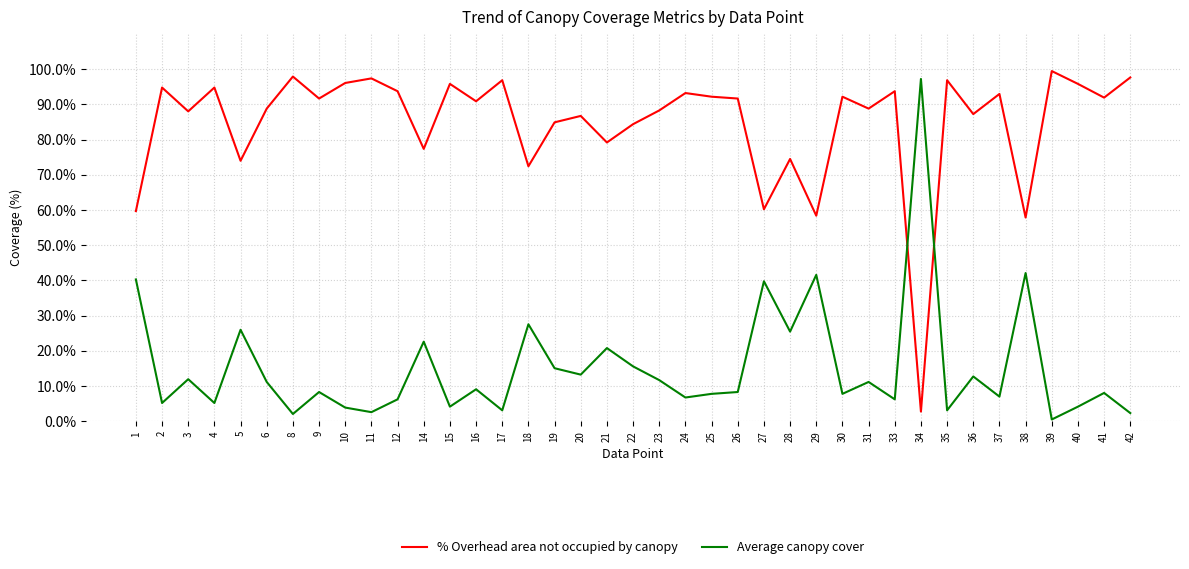

What is the average value of the Average canopy cover series?

15.3